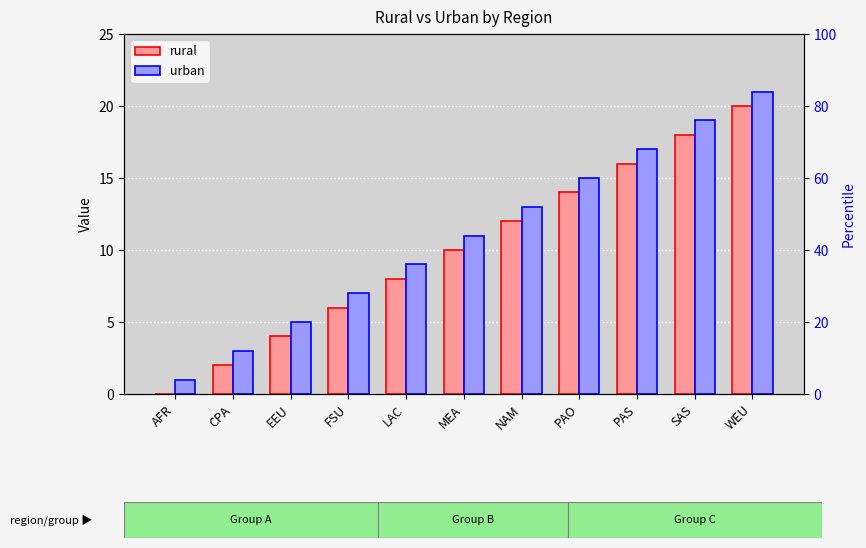

Between AFR and WEU, which series saw the biggest shift?

rural